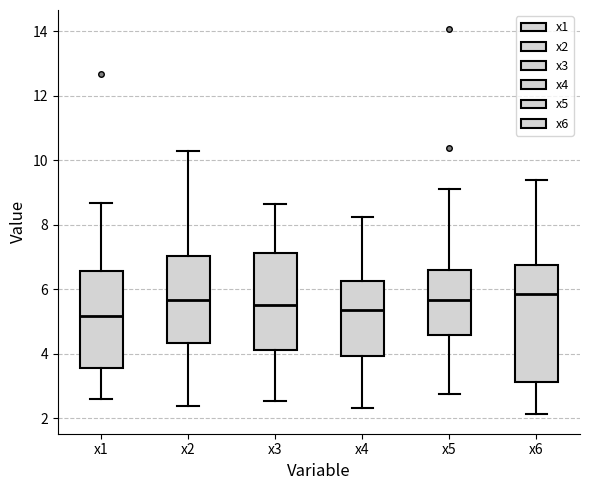

Reading left to right, transcribe this box plot: for each box, give where its median line is, the range the box spans, and where its two whiskers end, as read against the y-axis. The values are not printed on the chart, so give them approximately, as read against the axis.

x1: median 5.2, box 3.6 to 6.6, whiskers 2.6 to 8.6
x2: median 5.6, box 4.4 to 7.0, whiskers 2.4 to 10.2
x3: median 5.4, box 4.2 to 7.2, whiskers 2.6 to 8.6
x4: median 5.4, box 4.0 to 6.2, whiskers 2.4 to 8.2
x5: median 5.6, box 4.6 to 6.6, whiskers 2.8 to 9.2
x6: median 5.8, box 3.2 to 6.8, whiskers 2.2 to 9.4